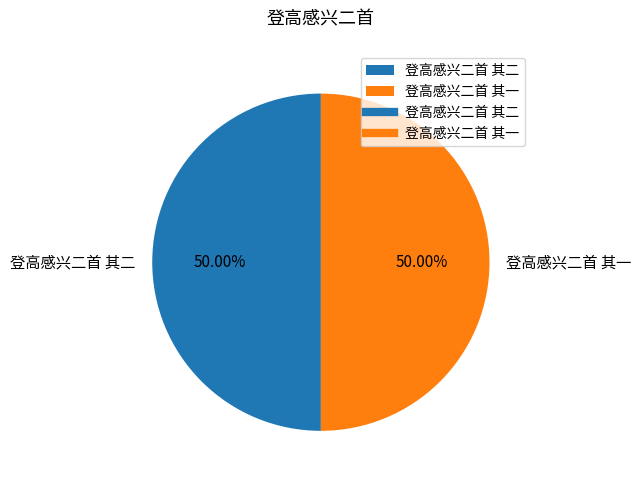

Do 登高感兴二首 其二 and 登高感兴二首 其一 together represent more than half of the pie?

Yes